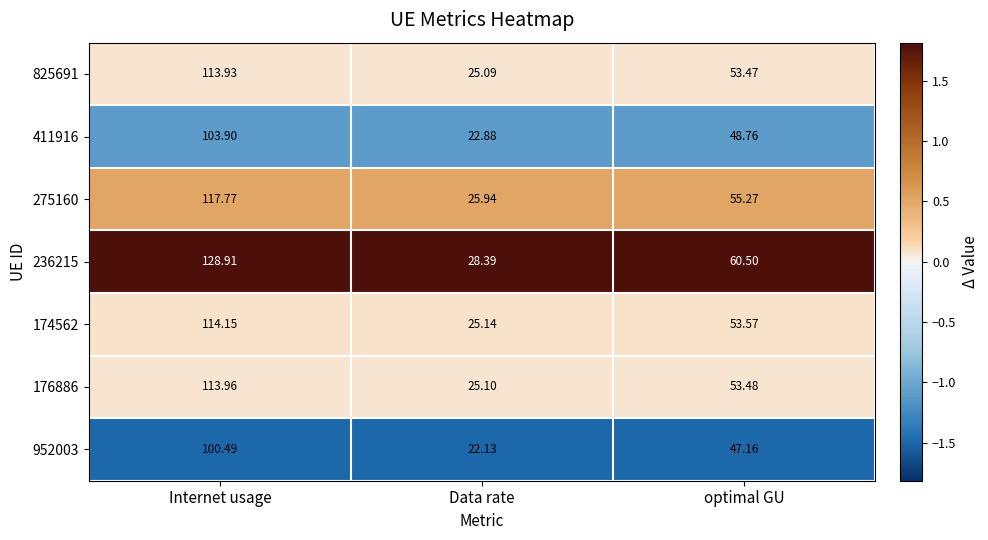

Rank the series at Data rate from lowest to highest value.

952003, 411916, 825691, 176886, 174562, 275160, 236215